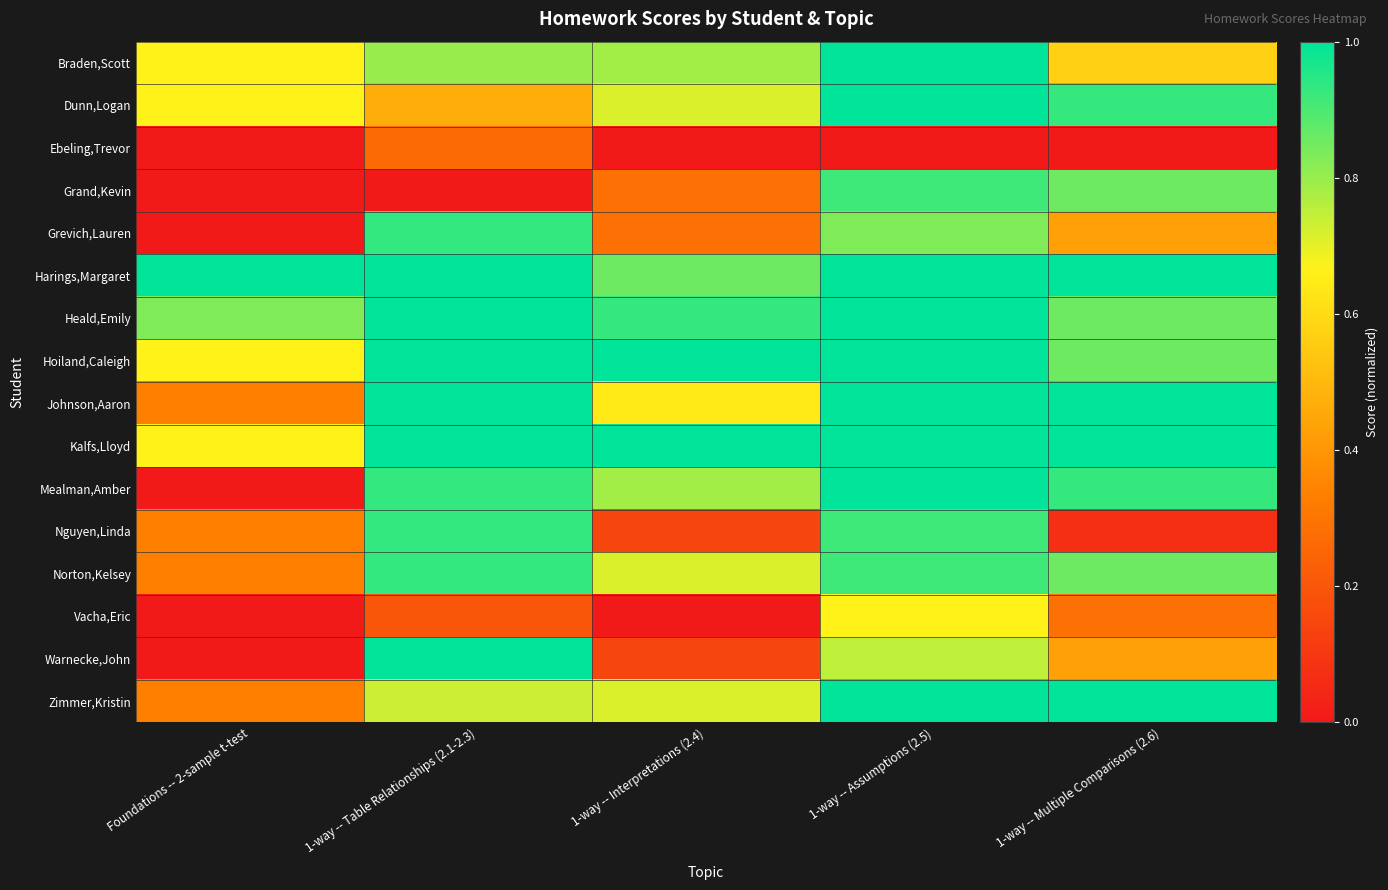

Rank the series at Foundations -- 2-sample t-test from highest to lowest value.

Harings,Margaret, Heald,Emily, Braden,Scott, Dunn,Logan, Hoiland,Caleigh, Kalfs,Lloyd, Johnson,Aaron, Nguyen,Linda, Norton,Kelsey, Zimmer,Kristin, Ebeling,Trevor, Grand,Kevin, Grevich,Lauren, Mealman,Amber, Vacha,Eric, Warnecke,John